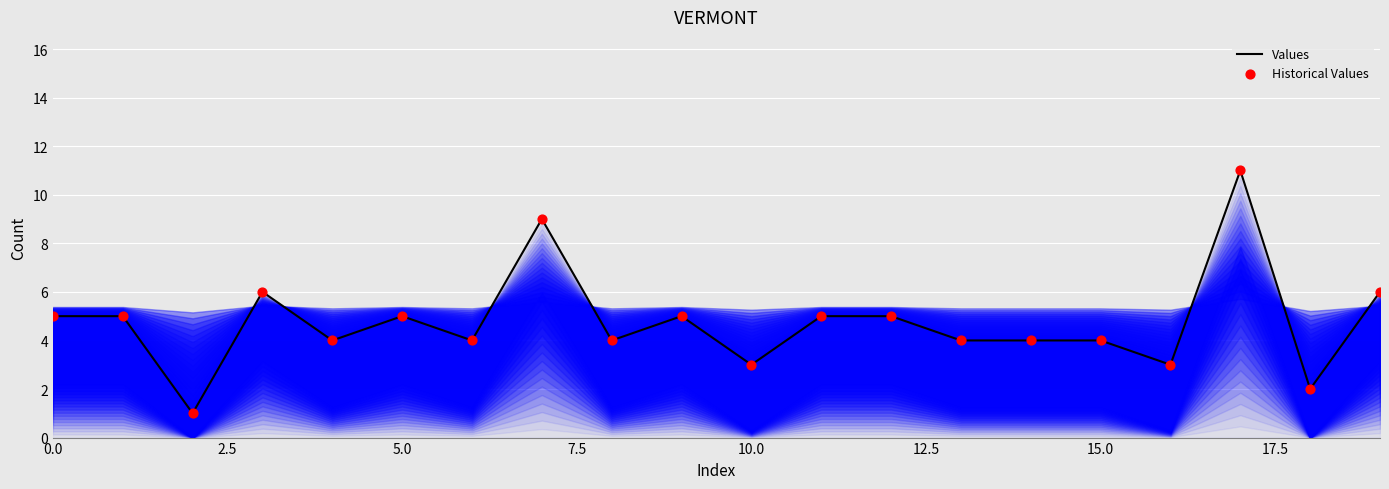

What is the maximum value shown in the chart?

11